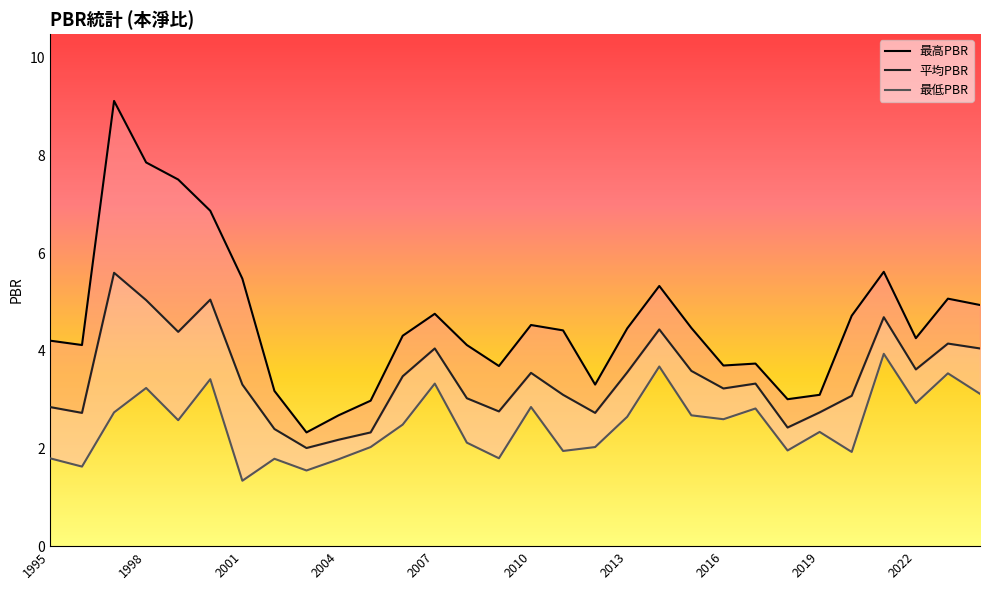

True or false: 最高PBR and 最低PBR cross at least once.

False